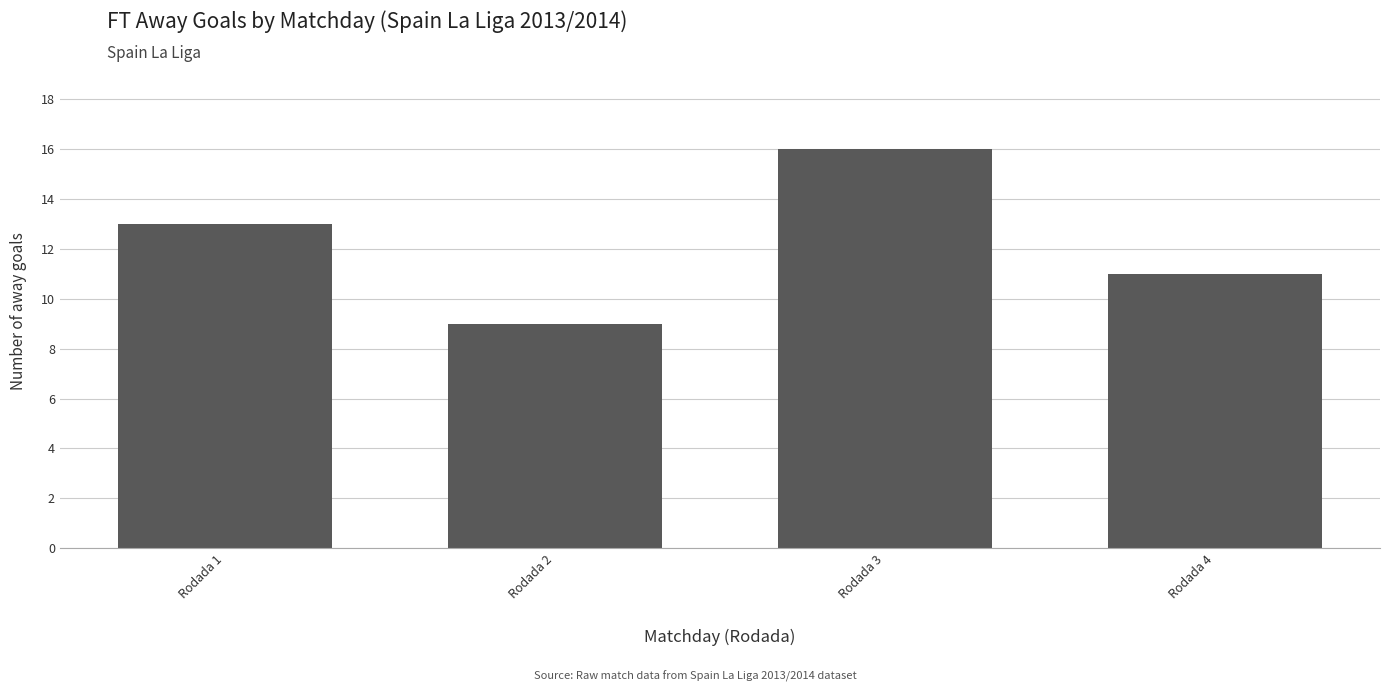

Read the value at Rodada 3.

16